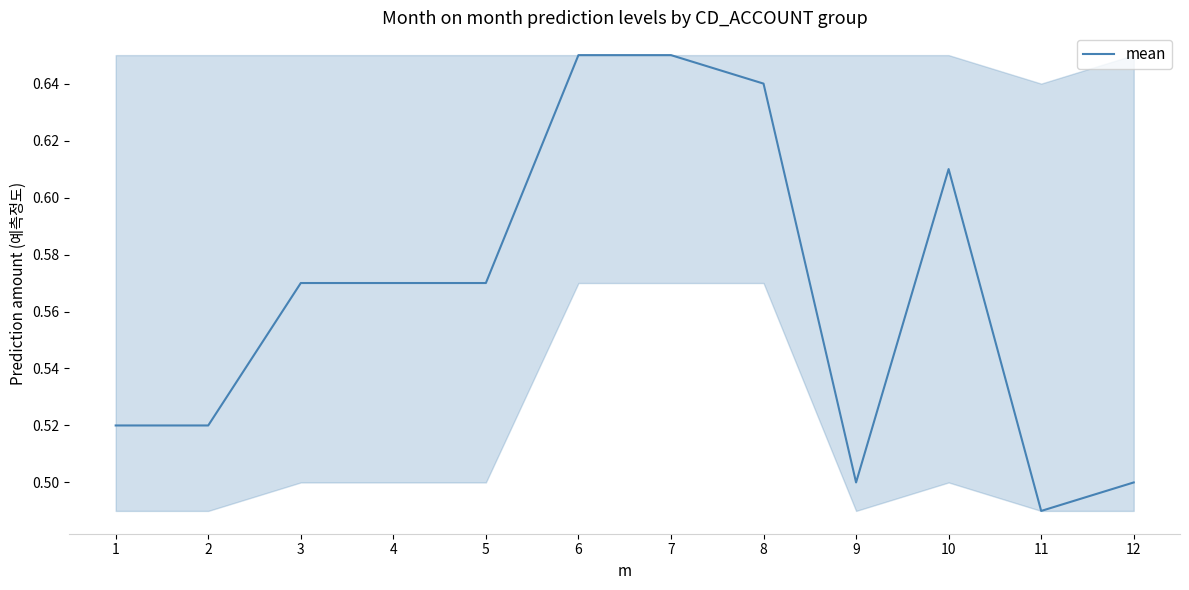

What is the sum of all values?

6.8